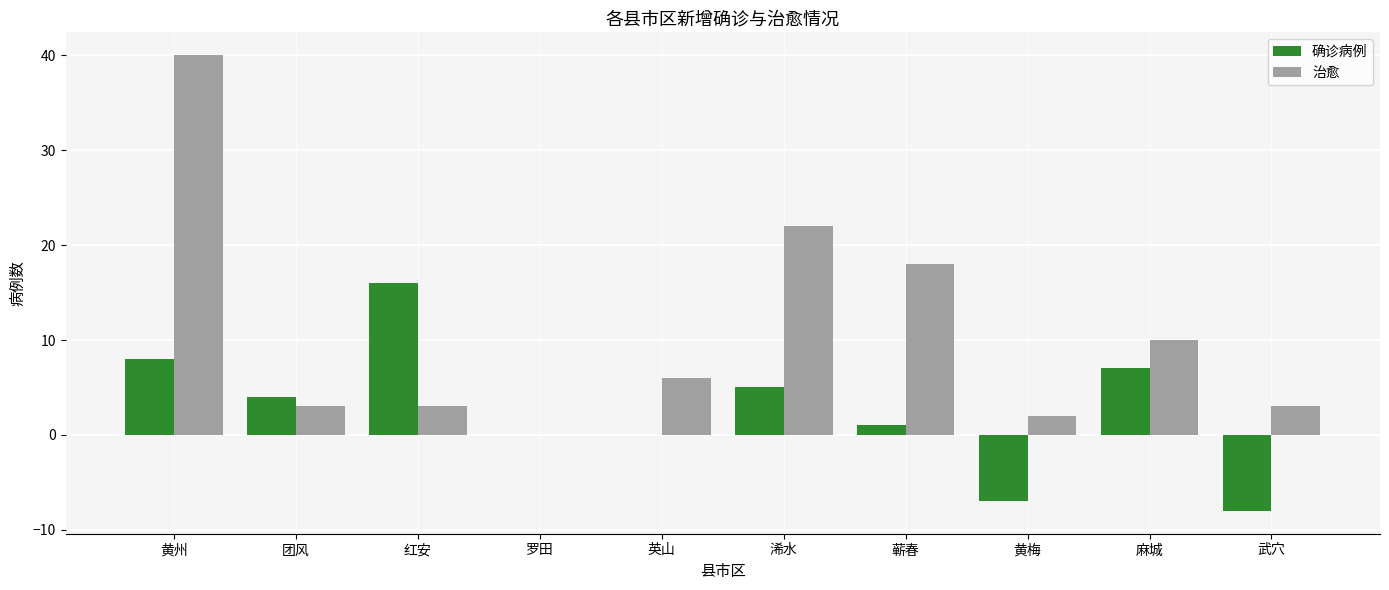

Reading left to right, transcribe all the data shown in this chart.

确诊病例: 8	4	16	0	0	5	1	-7	7	-8
治愈: 40	3	3	0	6	22	18	2	10	3